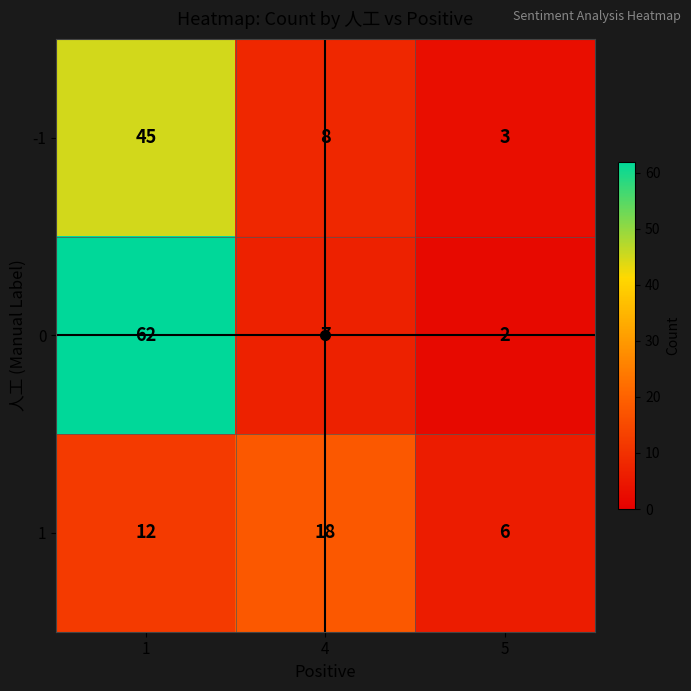

List the series in order of their overall mean, highest first.

0, -1, 1